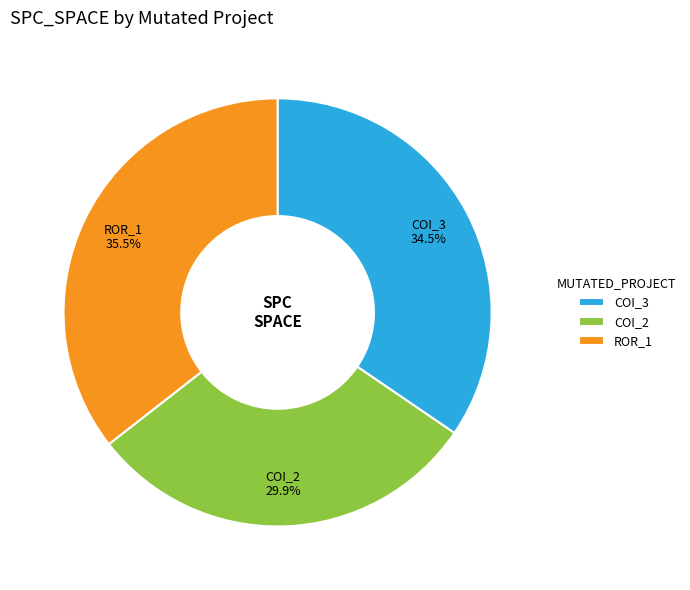

Is the sum of COI_3 and COI_2 greater than half?

Yes